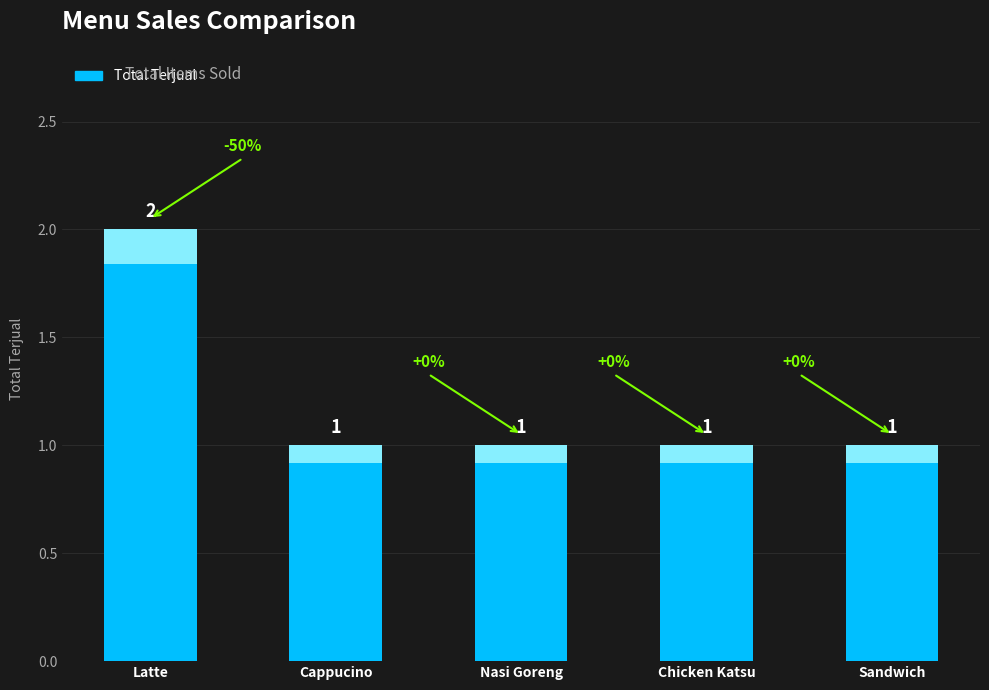

Rank the categories by value from lowest to highest.

Cappucino, Nasi Goreng, Chicken Katsu, Sandwich, Latte